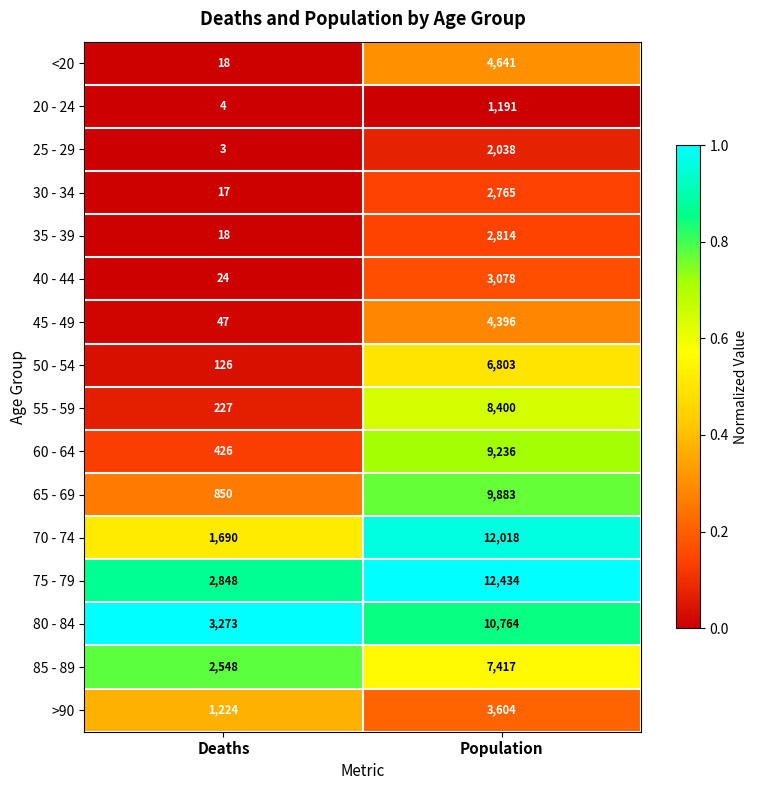

The value of 45 - 49 at Population is 4396. True or false?

True